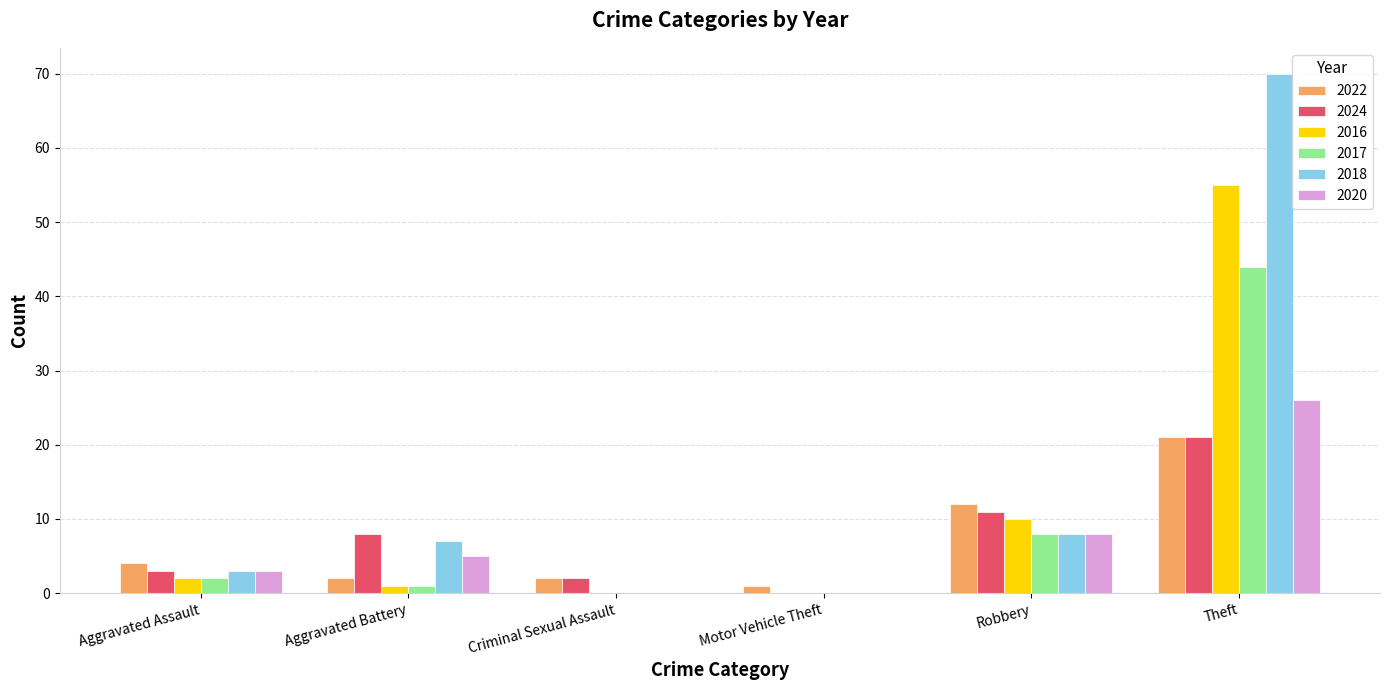

The 2024 series shows 3 at Aggravated Assault. True or false?

True